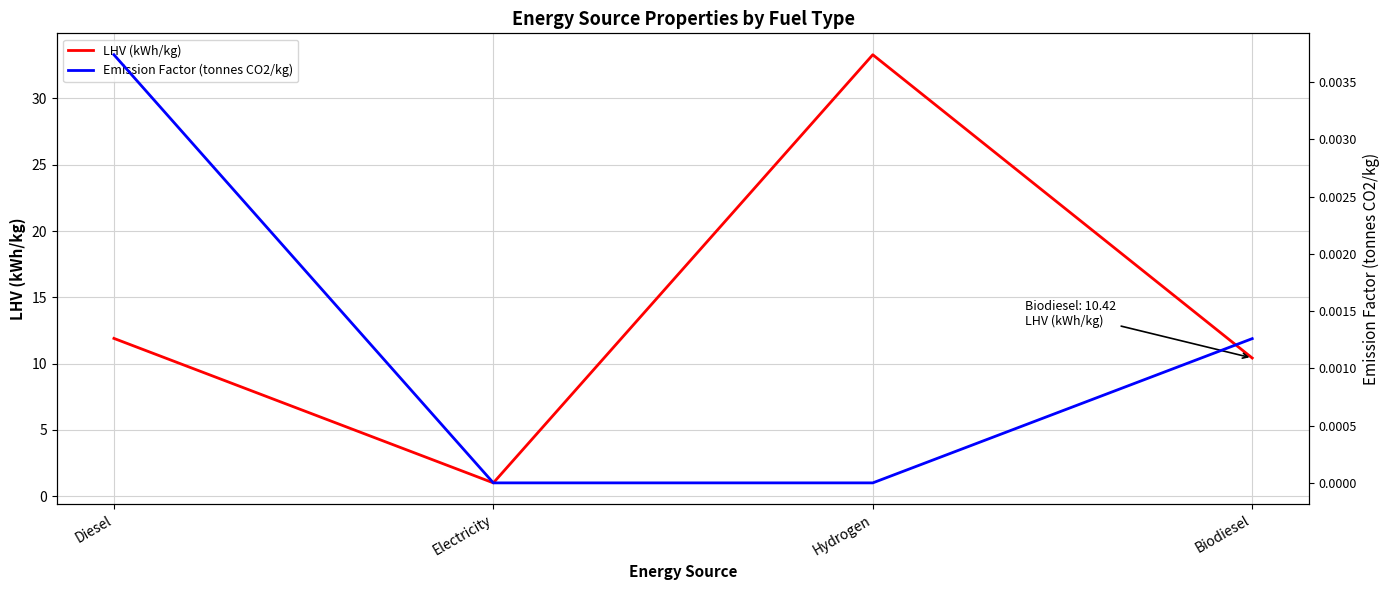

The LHV (kWh/kg) series shows 10.4 at Biodiesel. True or false?

True